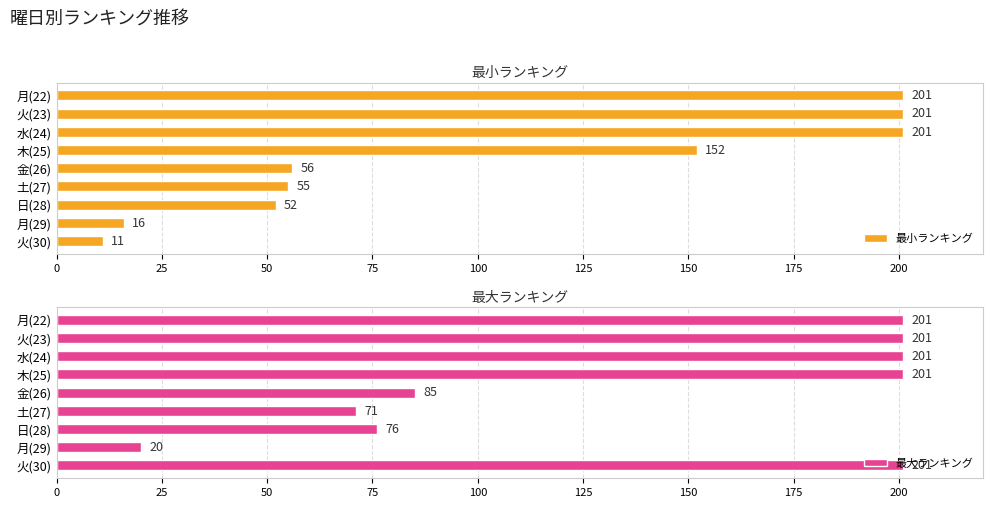

What is the average value of the 最小ランキング series?

105